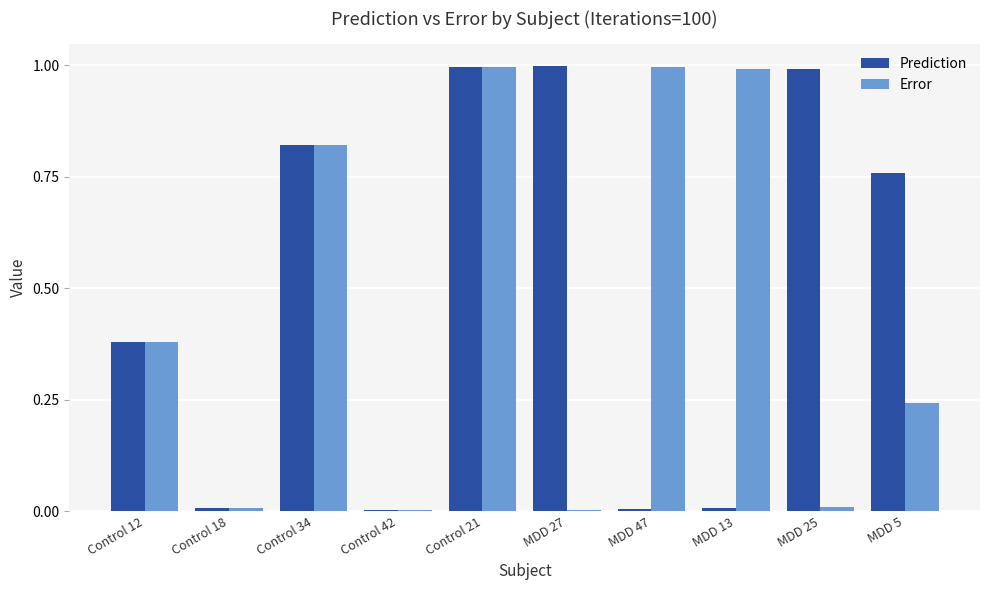

What is the sum of all Error values?

4.4